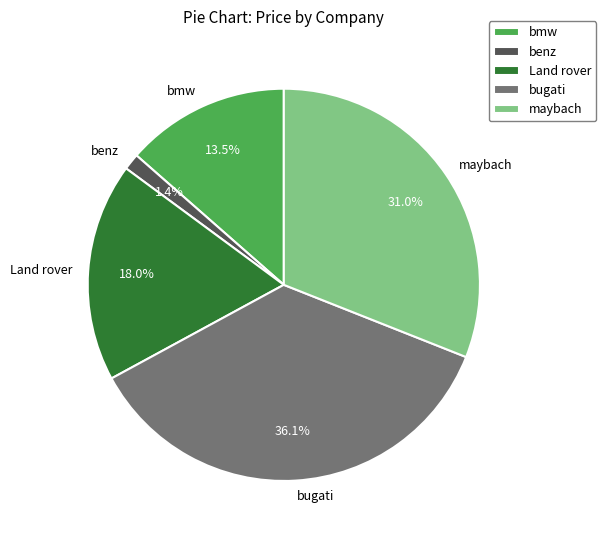

Does bugati represent more than half of the total?

No